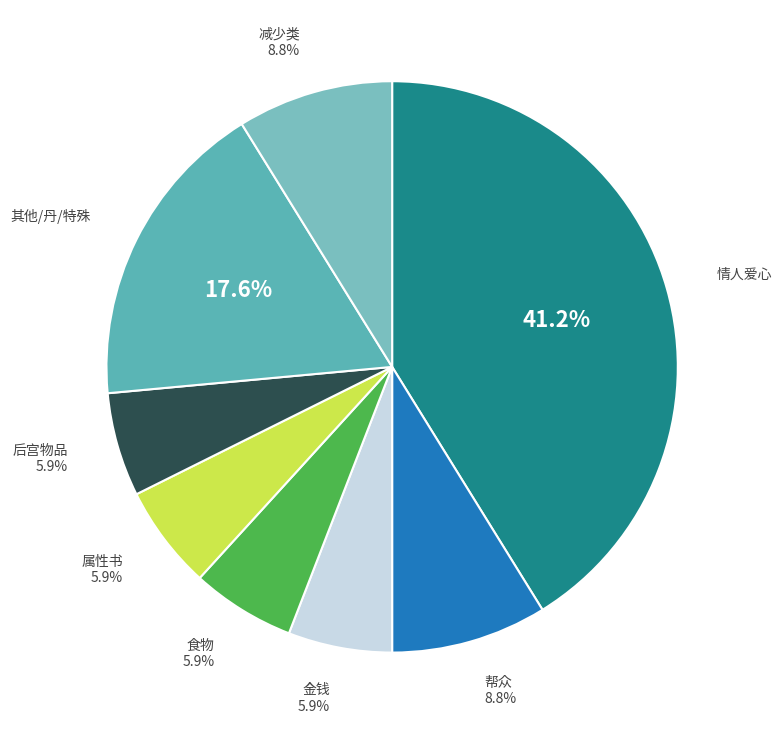

What portion of the pie excludes 其他/丹/特殊?

82.4%